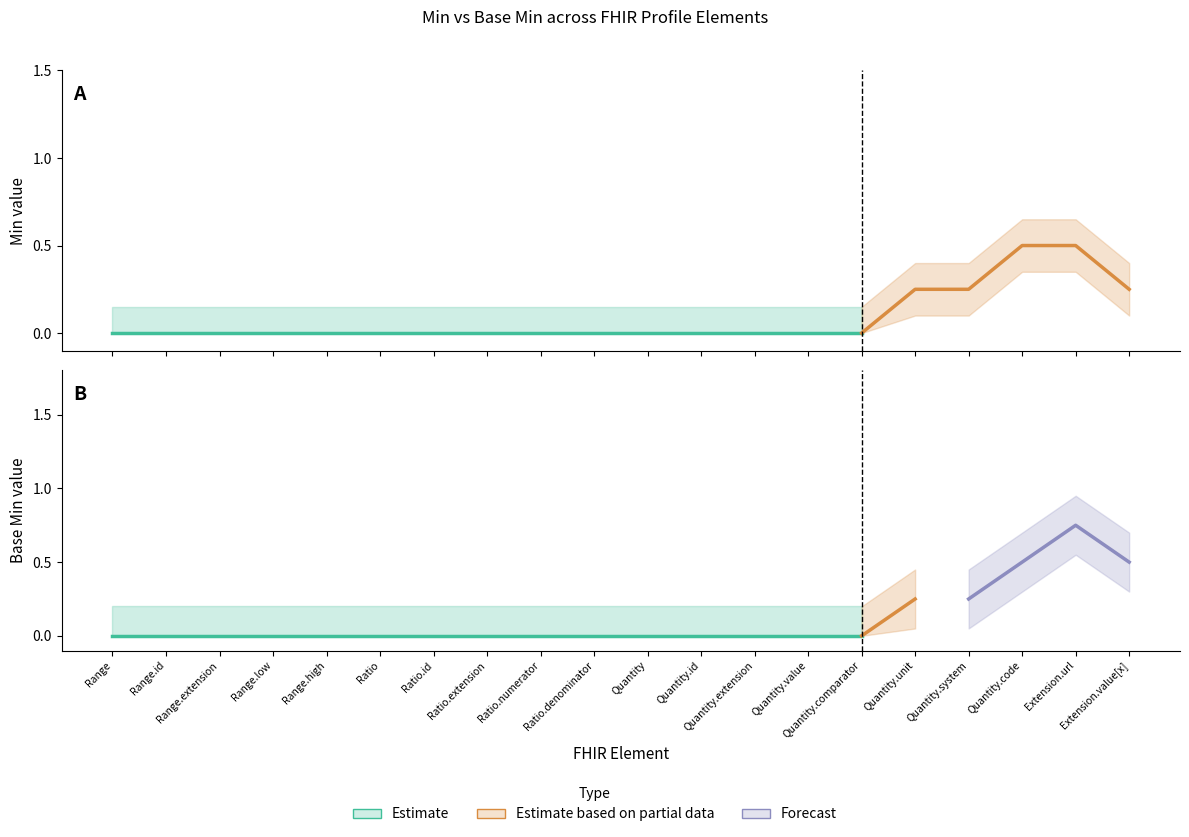

Where is Base Min nearest to the value 0?

Range